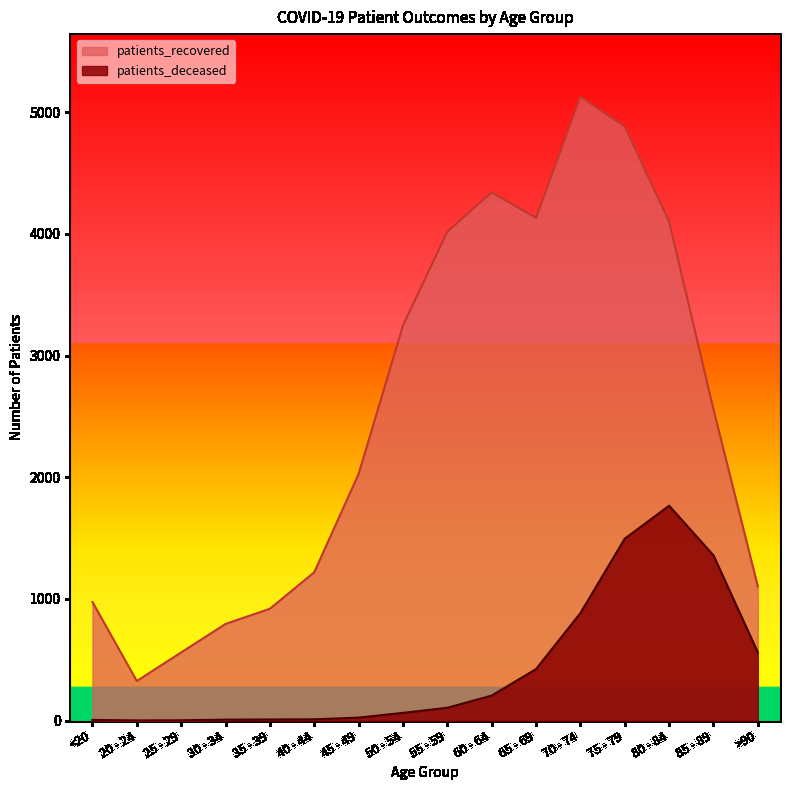

What is the approximate value of patients_deceased at 80 - 84, to the nearest 50?

1750